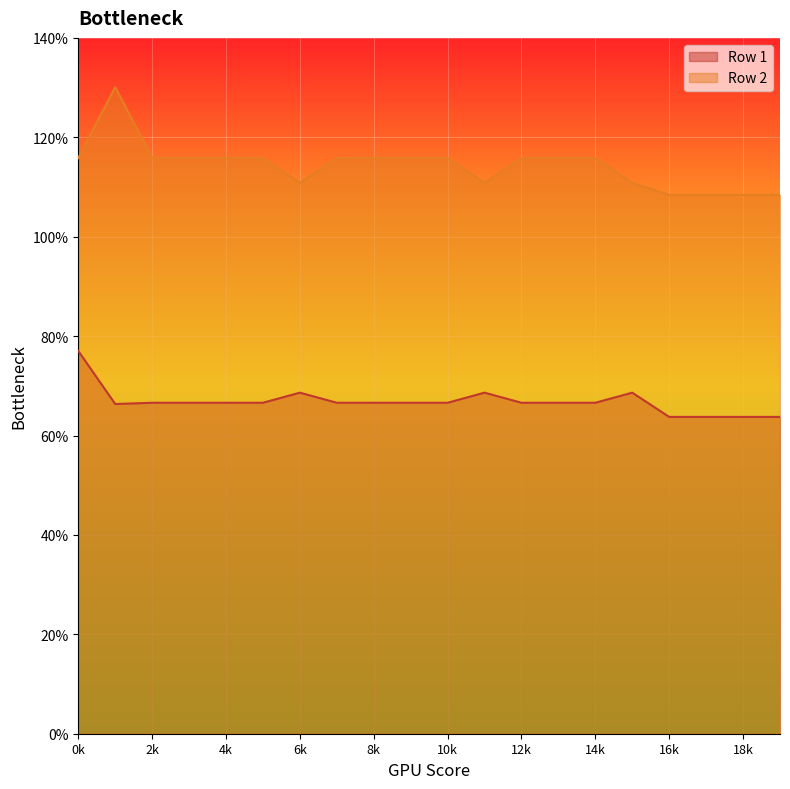

How many series are shown in this chart?

2